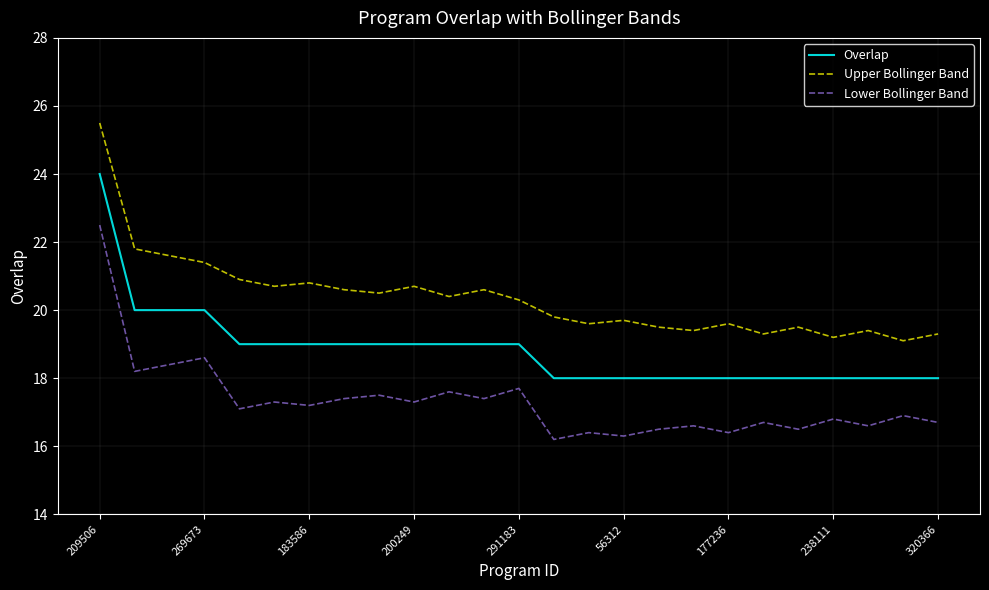

True or false: Overlap and Upper Bollinger Band cross at least once.

False